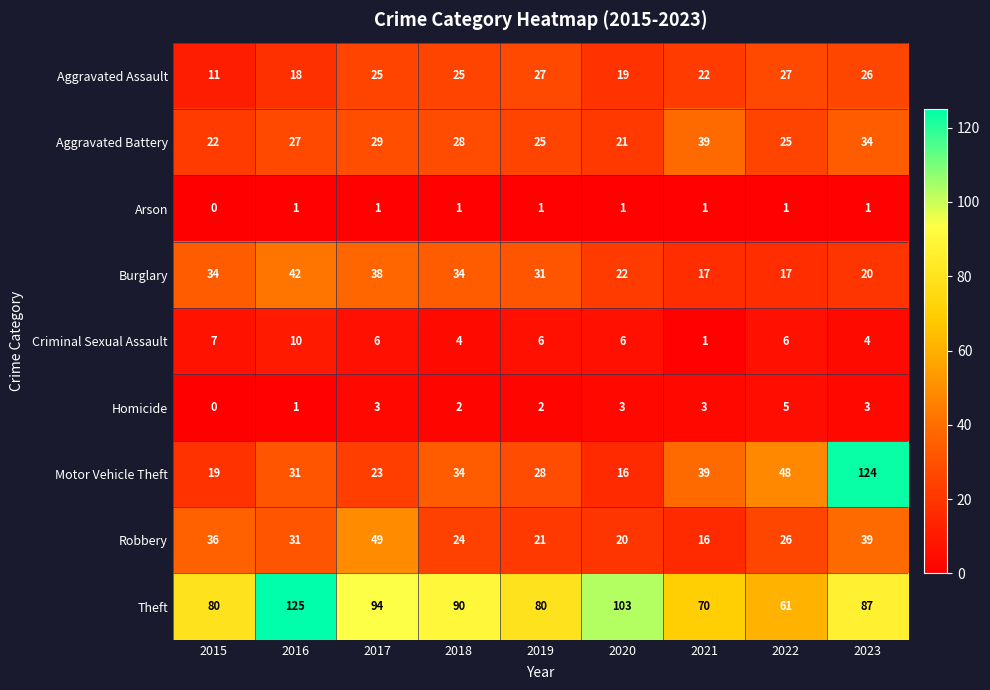

What is the difference between the maximum and minimum values in the Motor Vehicle Theft series?

108